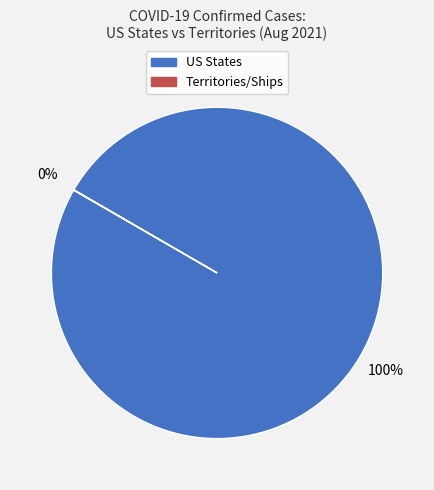

To the nearest percent, what is the difference between the largest and smallest slice percentages?

100%